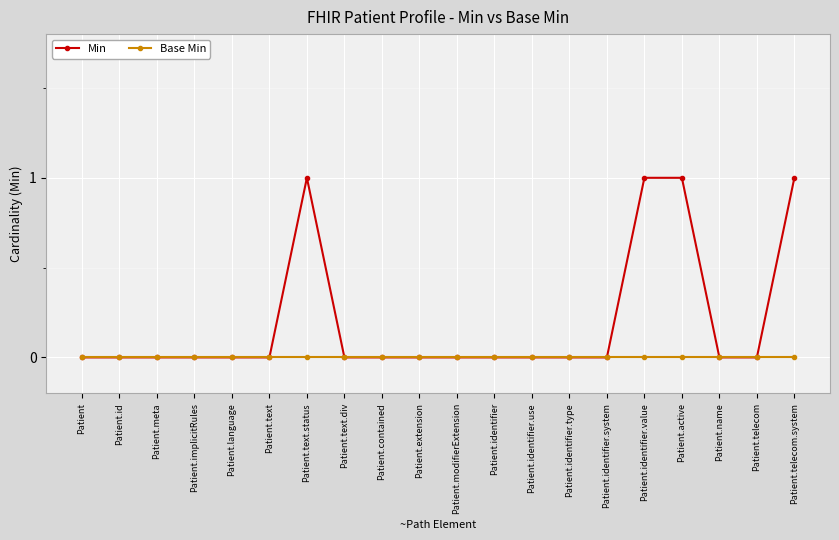

Which series has the largest range (max minus min)?

Min